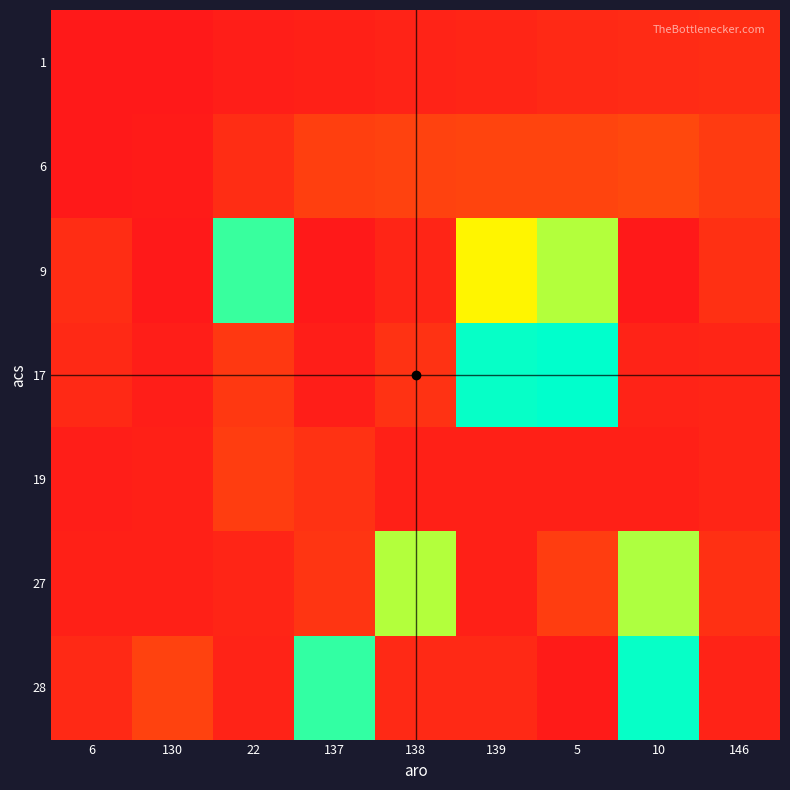

At which category is the sum across all series the highest?

5